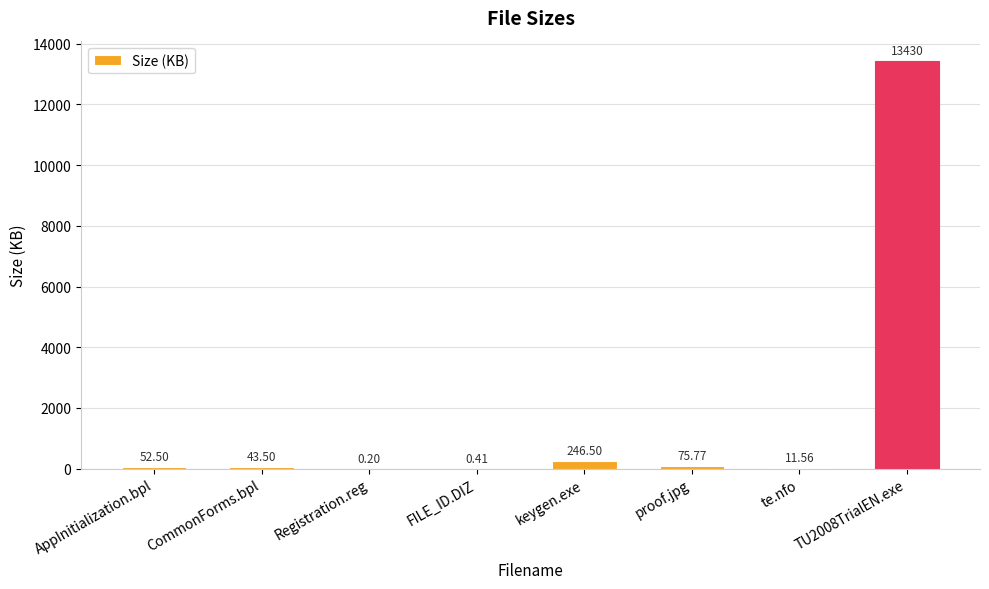

Between FILE_ID.DIZ and keygen.exe, which is larger?

keygen.exe